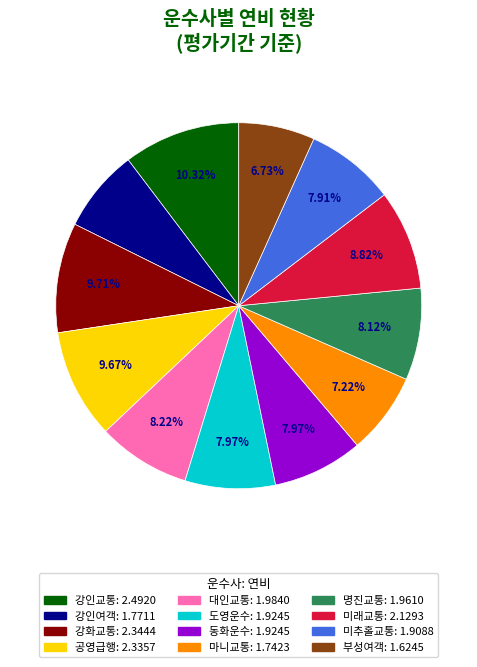

Approximately how many times larger is the value at 도영운수 compared to 강화교통?

0.8